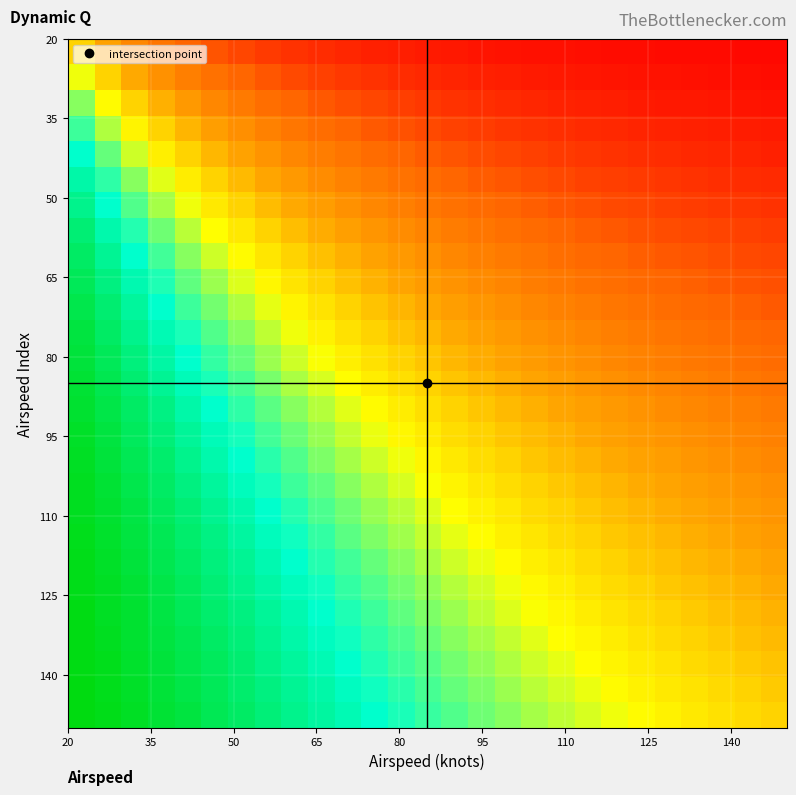

At how many categories does at least one series exceed 0?

27